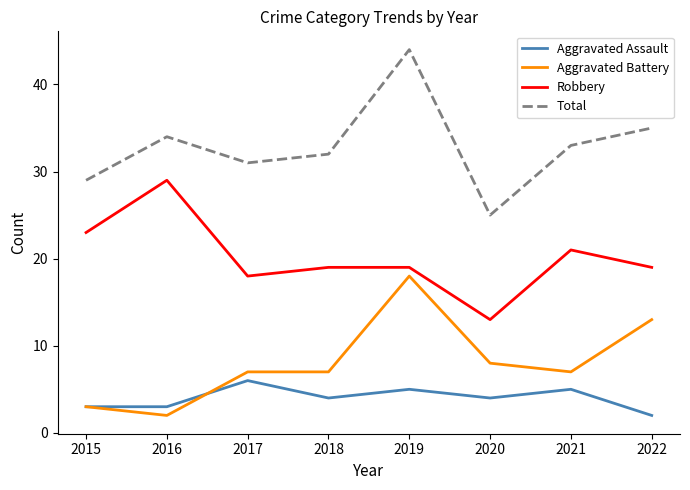

The Robbery series shows 41 at 2015. True or false?

False